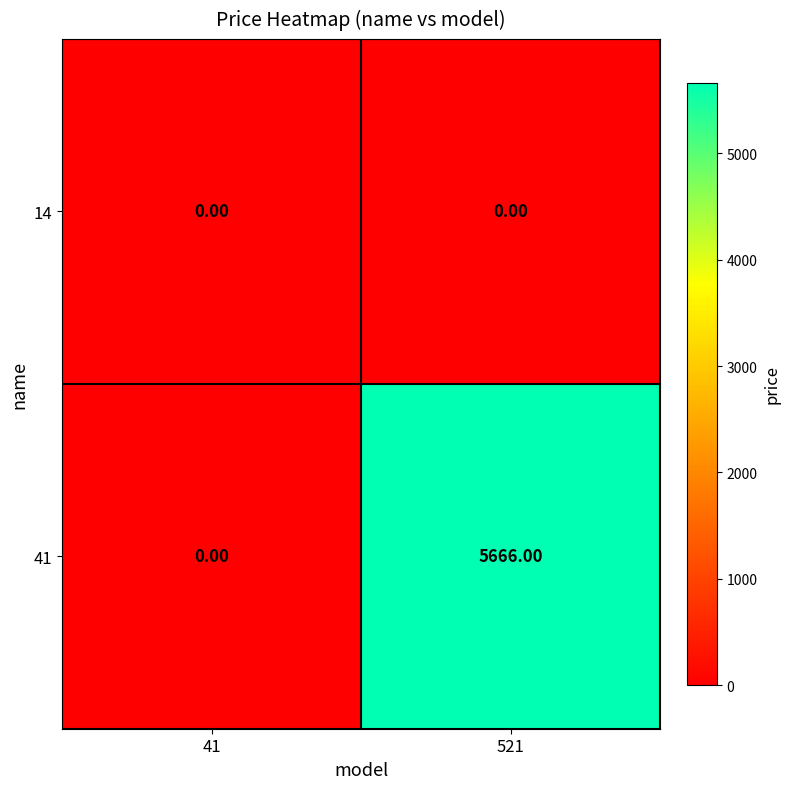

Rank the series by their average value, from highest to lowest.

41, 14